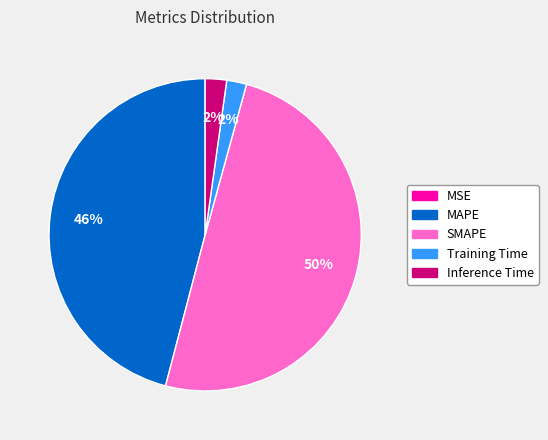

What is the largest slice in the pie chart?

SMAPE